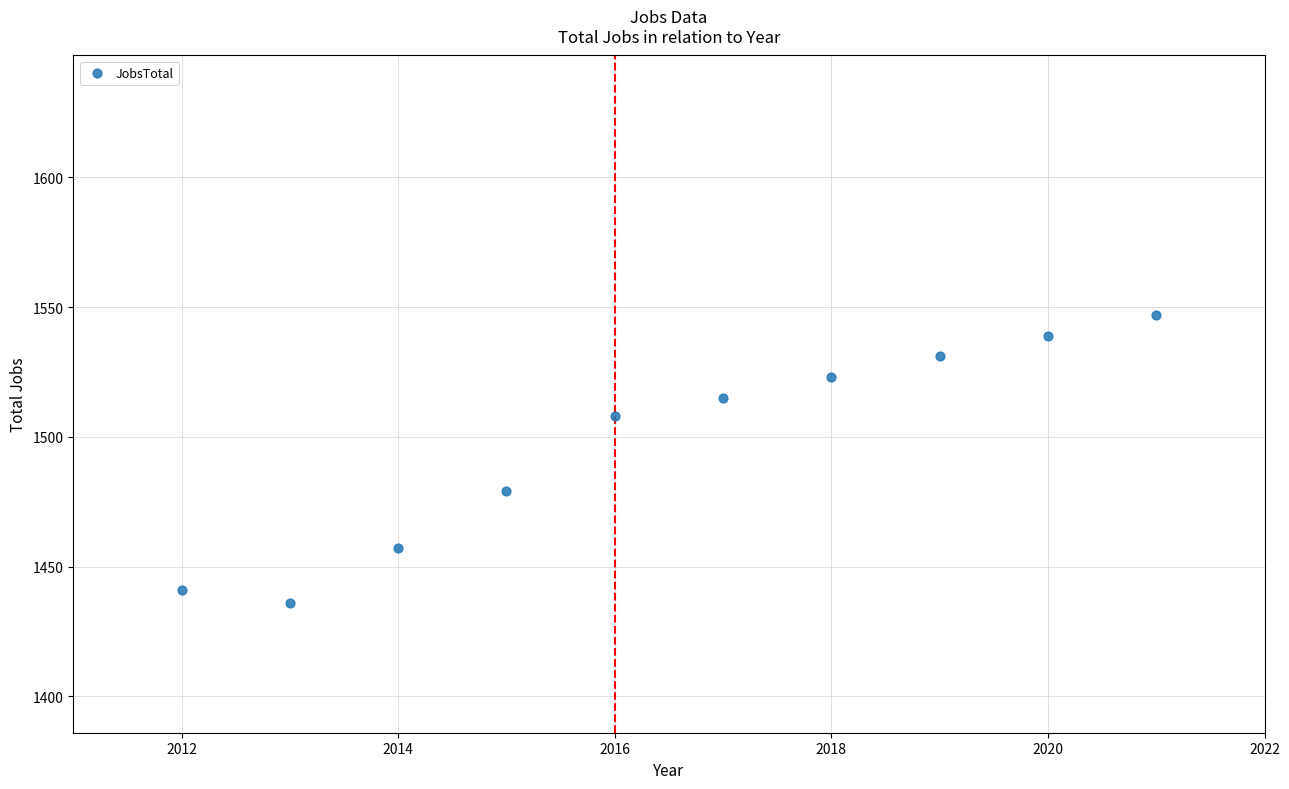

What Y value in the scatter plot is closest to 1491?

1479